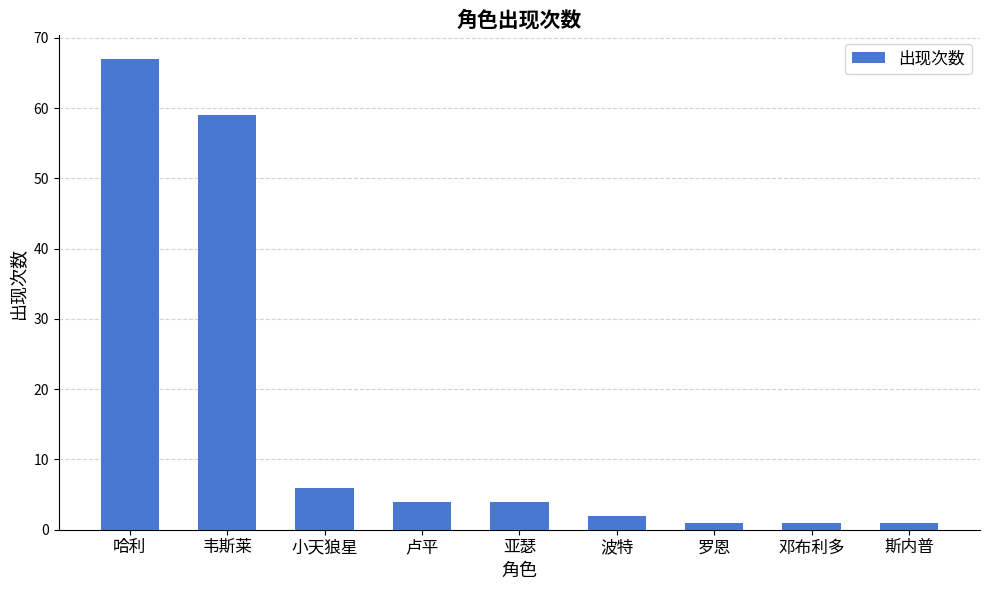

How many values are below 4?

4